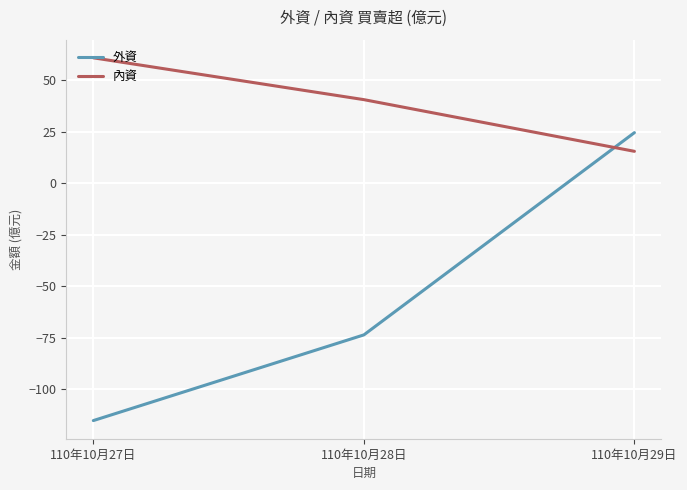

At which category is the sum across all series the highest?

110年10月29日